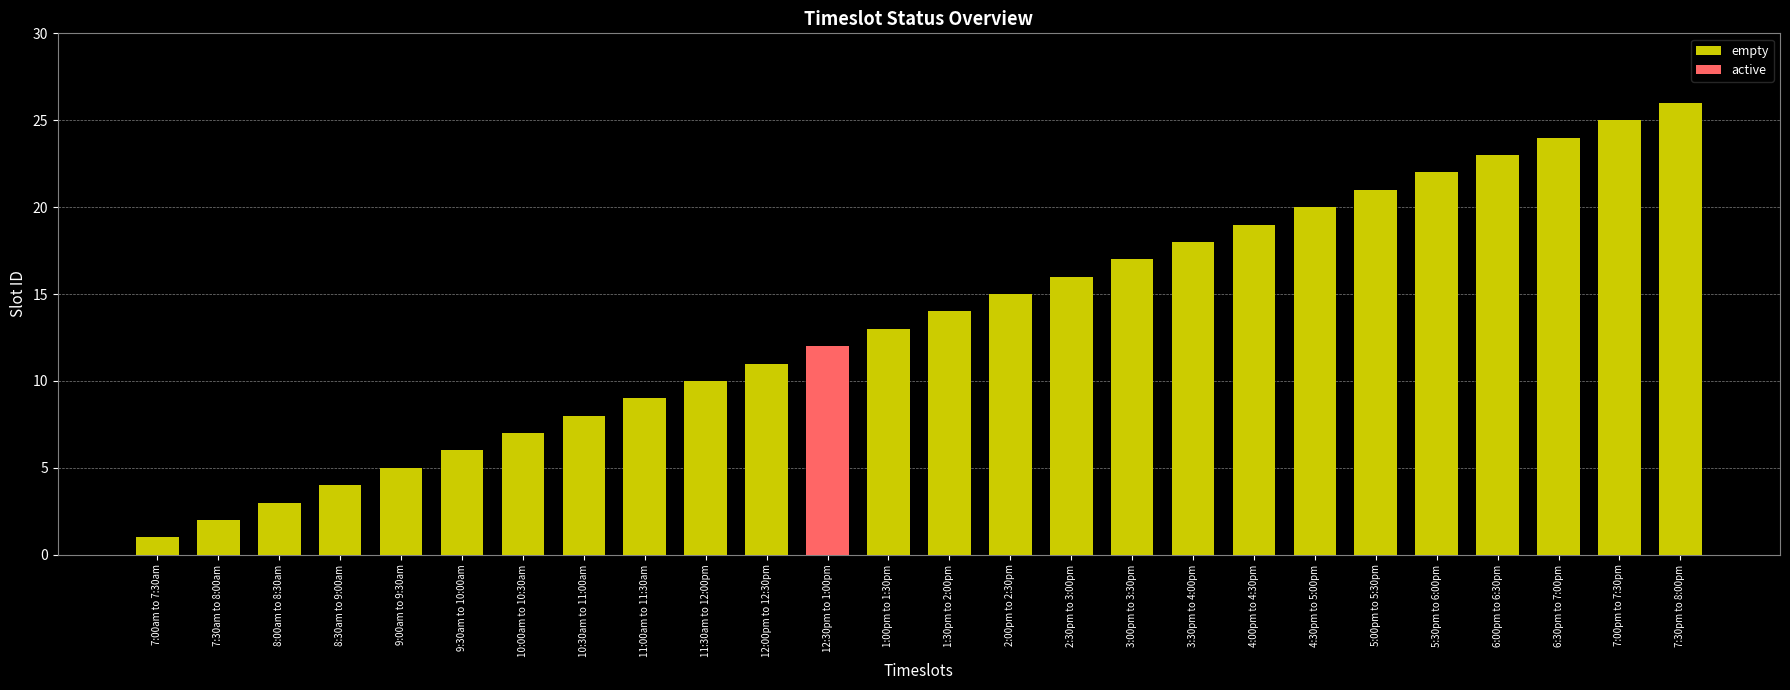

List the labels in order of empty value, smallest first.

12:30pm to 1:00pm, 7:00am to 7:30am, 7:30am to 8:00am, 8:00am to 8:30am, 8:30am to 9:00am, 9:00am to 9:30am, 9:30am to 10:00am, 10:00am to 10:30am, 10:30am to 11:00am, 11:00am to 11:30am, 11:30am to 12:00pm, 12:00pm to 12:30pm, 1:00pm to 1:30pm, 1:30pm to 2:00pm, 2:00pm to 2:30pm, 2:30pm to 3:00pm, 3:00pm to 3:30pm, 3:30pm to 4:00pm, 4:00pm to 4:30pm, 4:30pm to 5:00pm, 5:00pm to 5:30pm, 5:30pm to 6:00pm, 6:00pm to 6:30pm, 6:30pm to 7:00pm, 7:00pm to 7:30pm, 7:30pm to 8:00pm